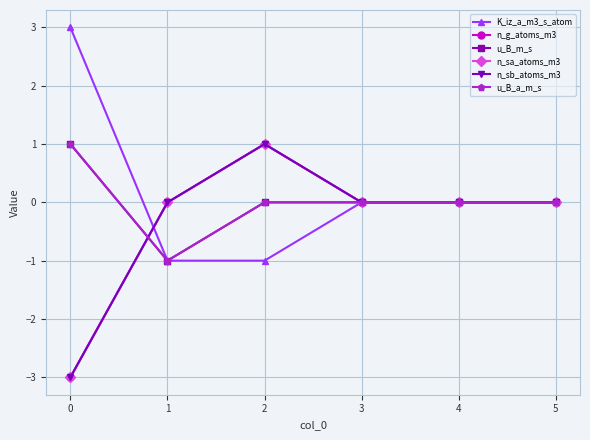

Does the chart have visible grid lines?

Yes